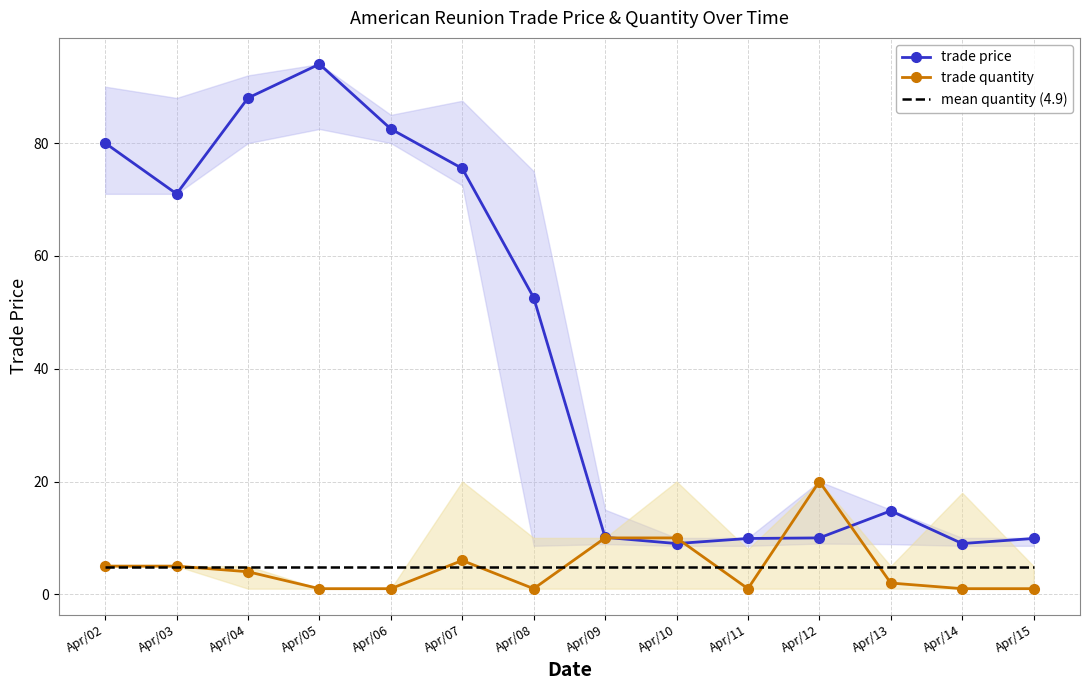

How many lines are shown in the chart?

3